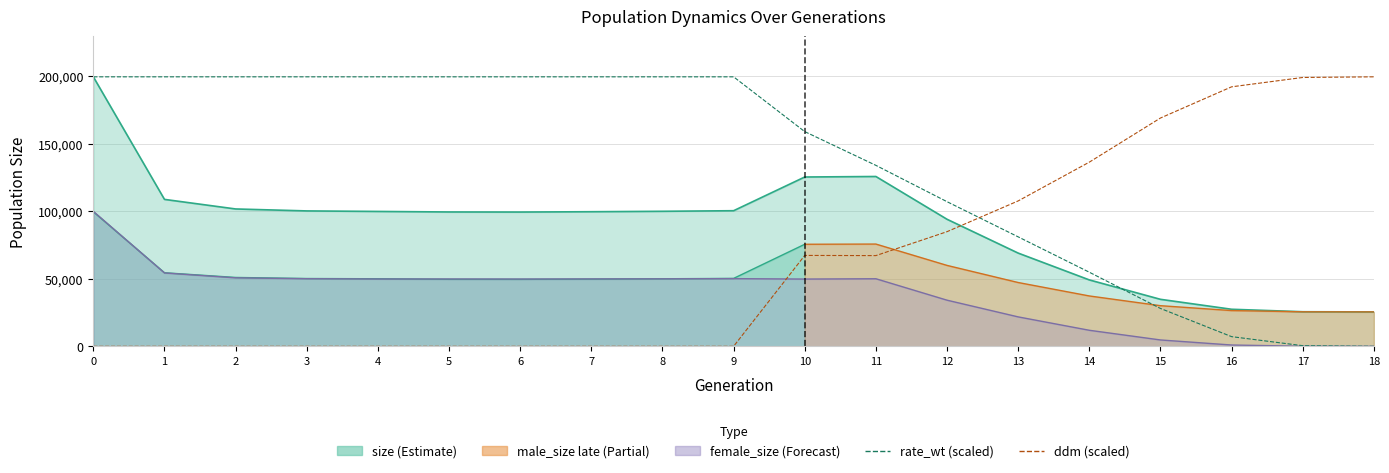

What is the sum of all ddm (scaled) values?

1223773.0